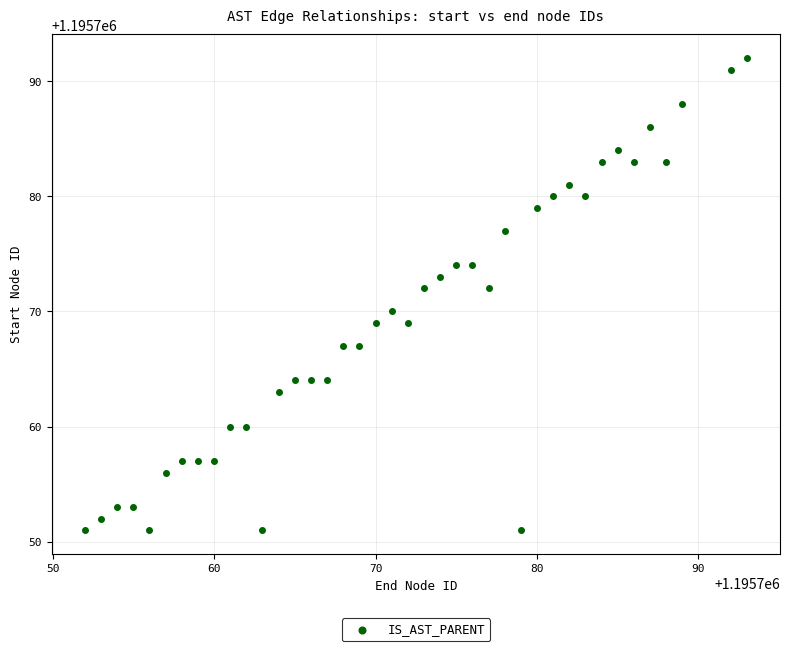

What is the range of X values (max minus min)?

41